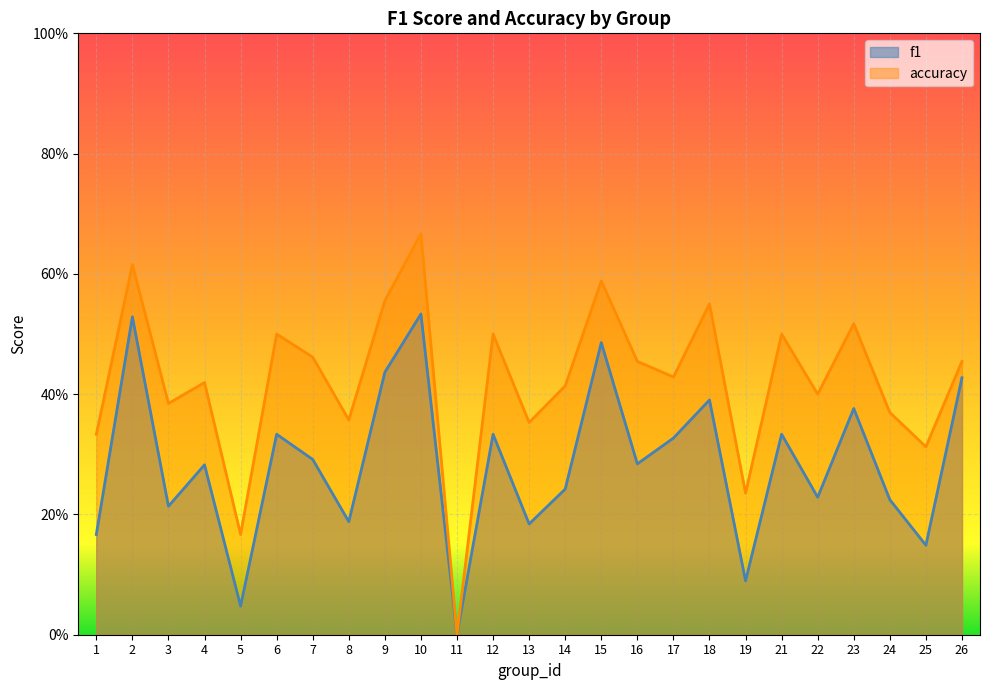

What are all the series names shown in the legend?

f1, accuracy